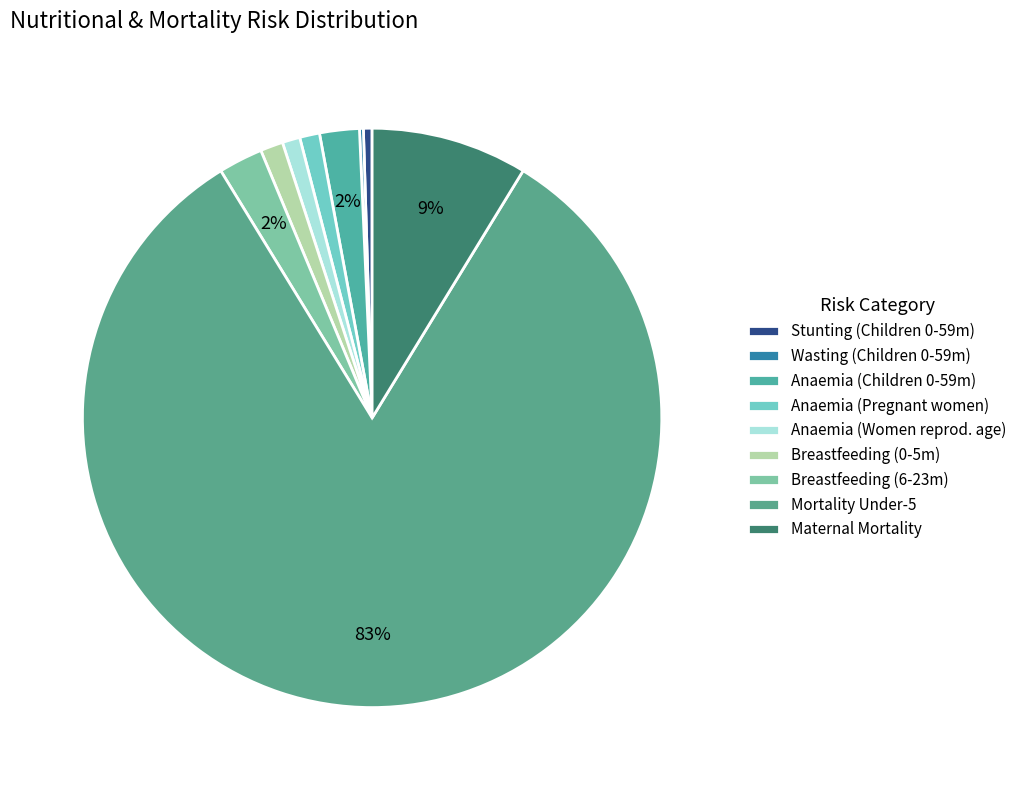

To the nearest percent, what is the average slice percentage?

11%